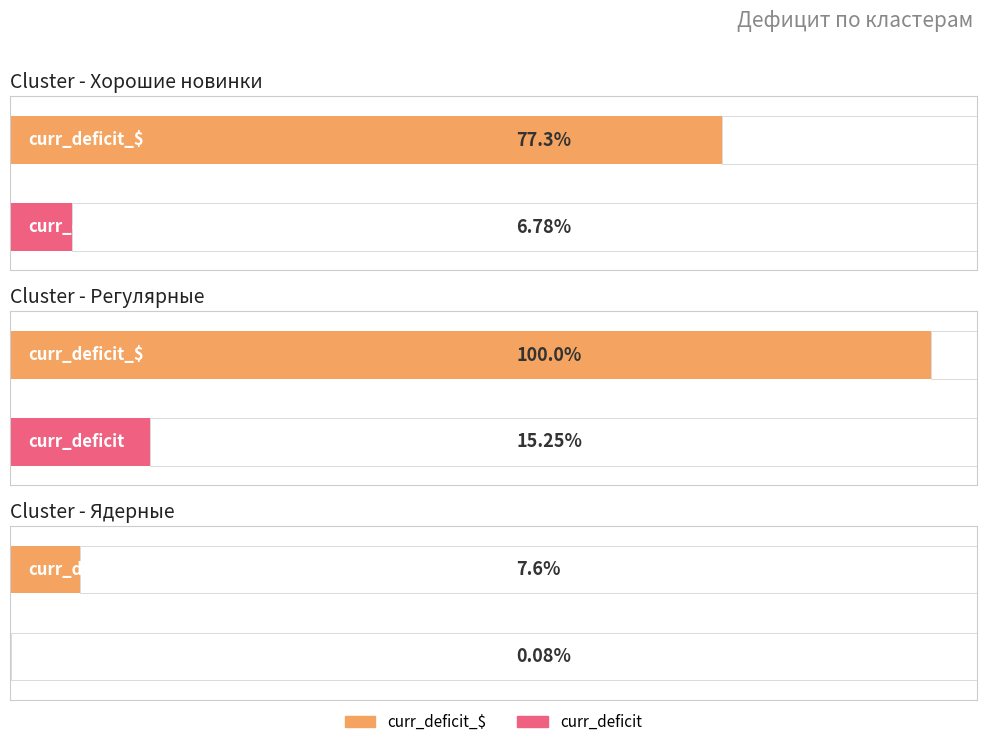

At Регулярные, list the series in order from smallest to largest.

curr_deficit, curr_deficit_$